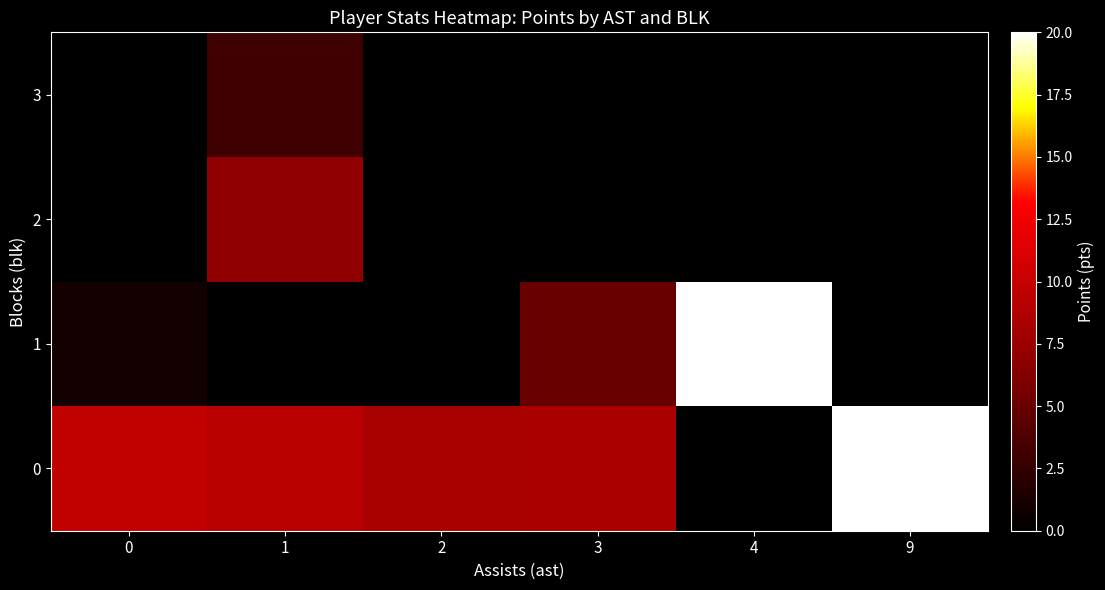

Which series changed the most between 0 and 3?

1